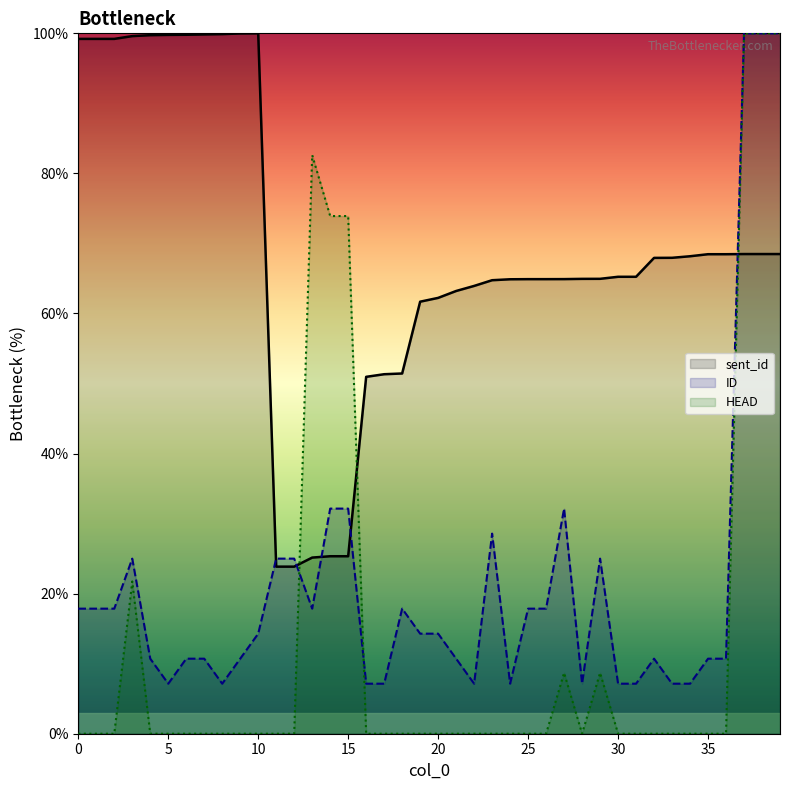

The HEAD series shows 55.6 at 10. True or false?

False